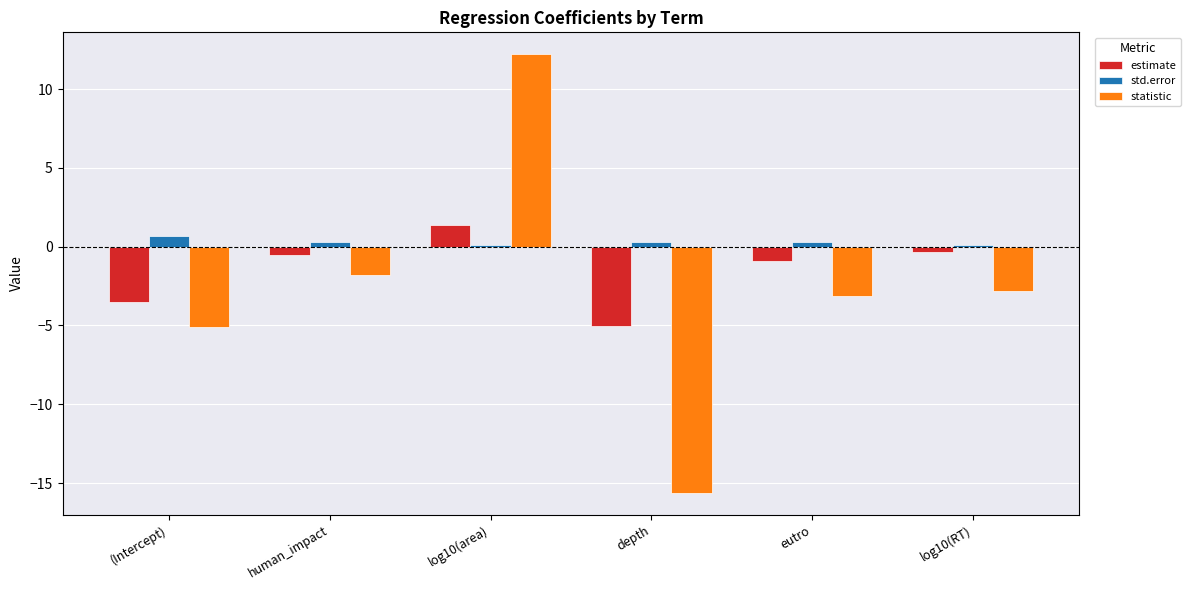

Which category has the highest value across all series?

log10(area)